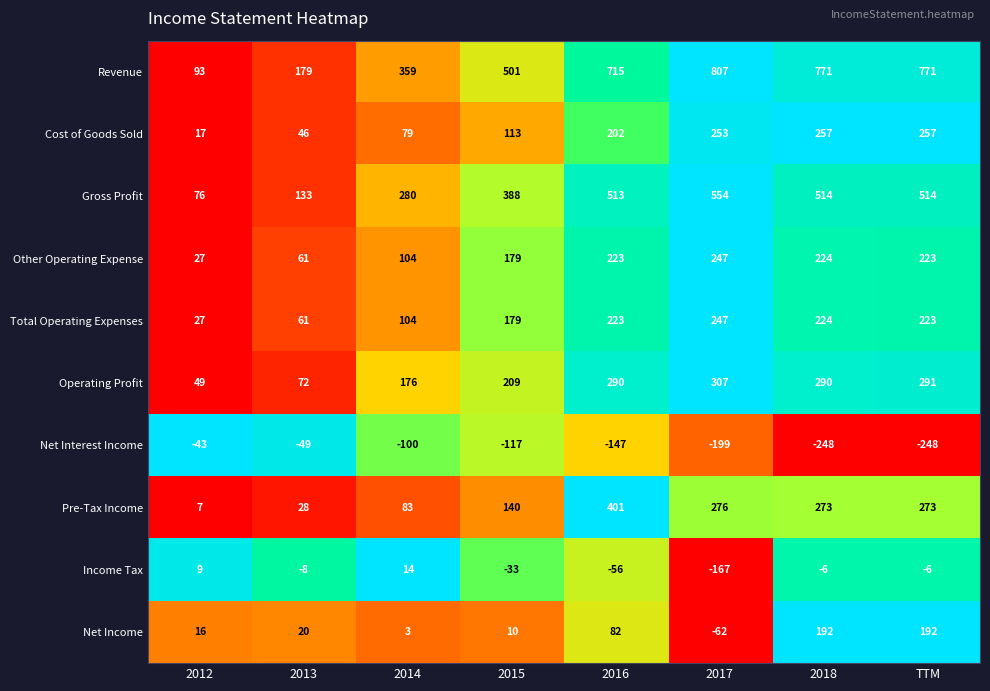

What is the sum of the Operating Profit values at TTM and 2018?

581